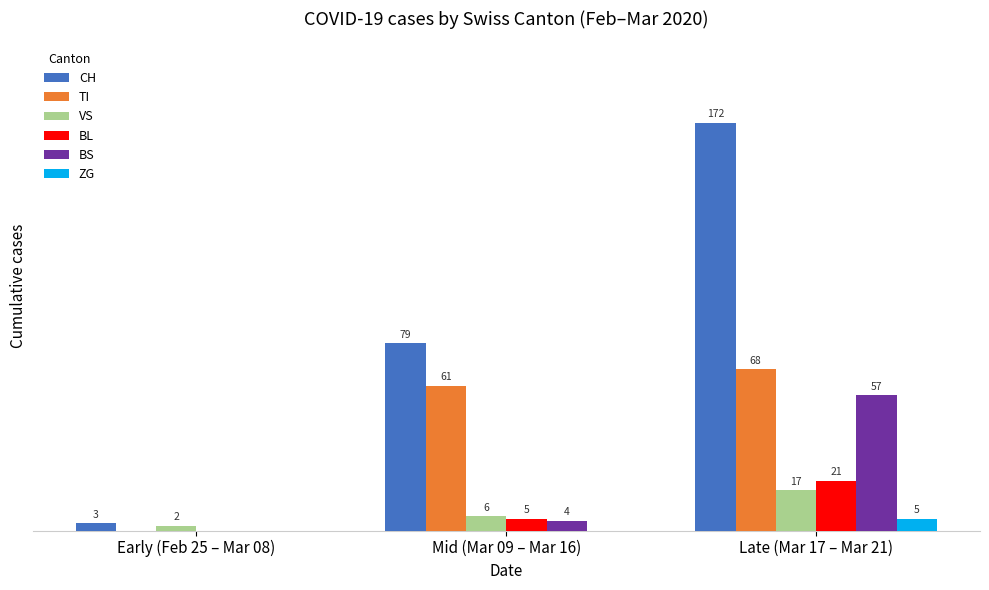

At which category is the sum across all series the highest?

Late (Mar 17 – Mar 21)